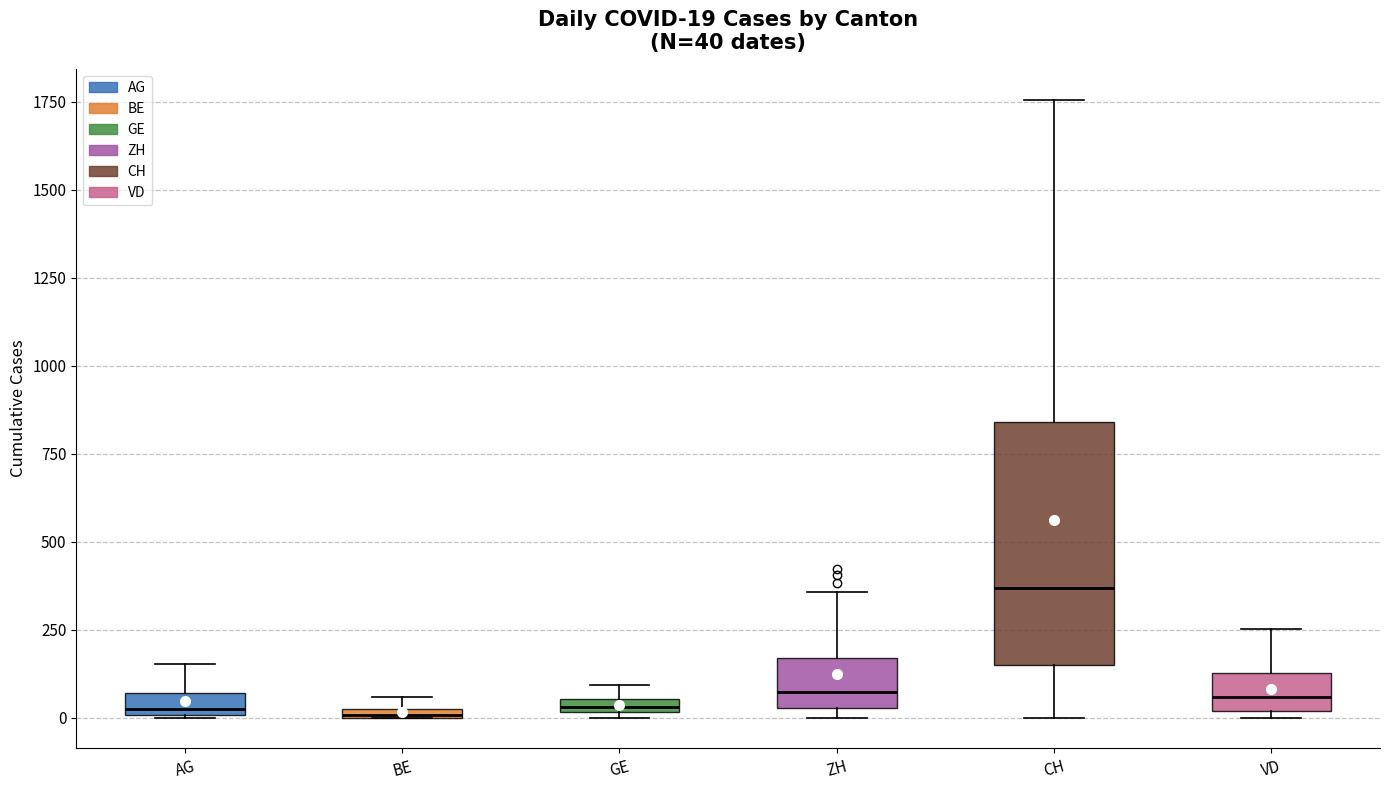

Which box is the tallest, from its lower edge to its upper edge?

CH